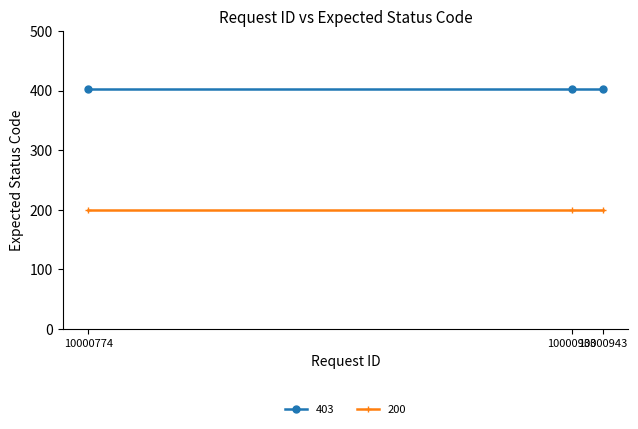

True or false: 200 has a value of 200 at 10000943.

True